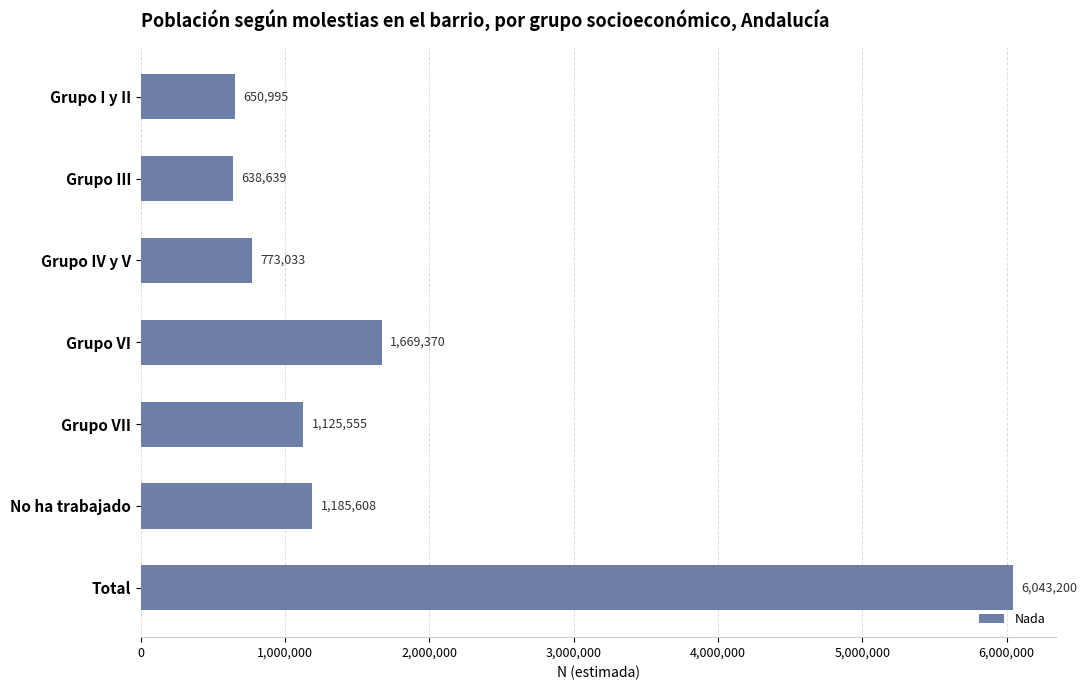

What is the difference between the second highest and second lowest values?

1018375